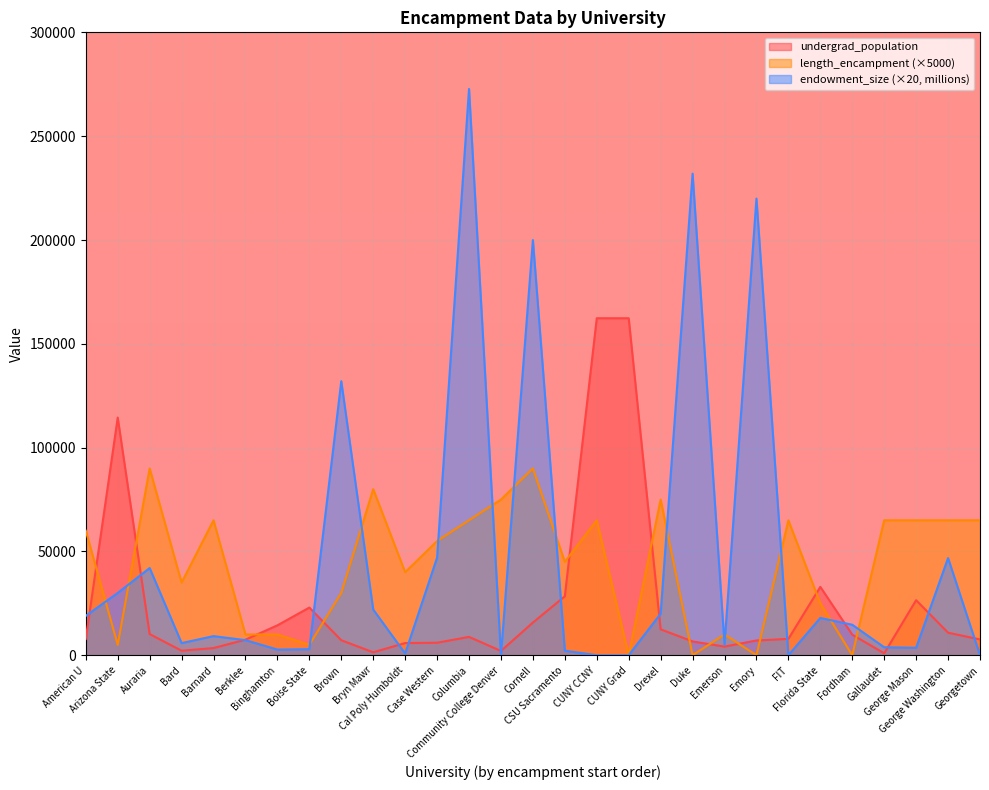

List the series in order of their peak value, highest first.

endowment_size (×20, millions), undergrad_population, length_encampment (×5000)